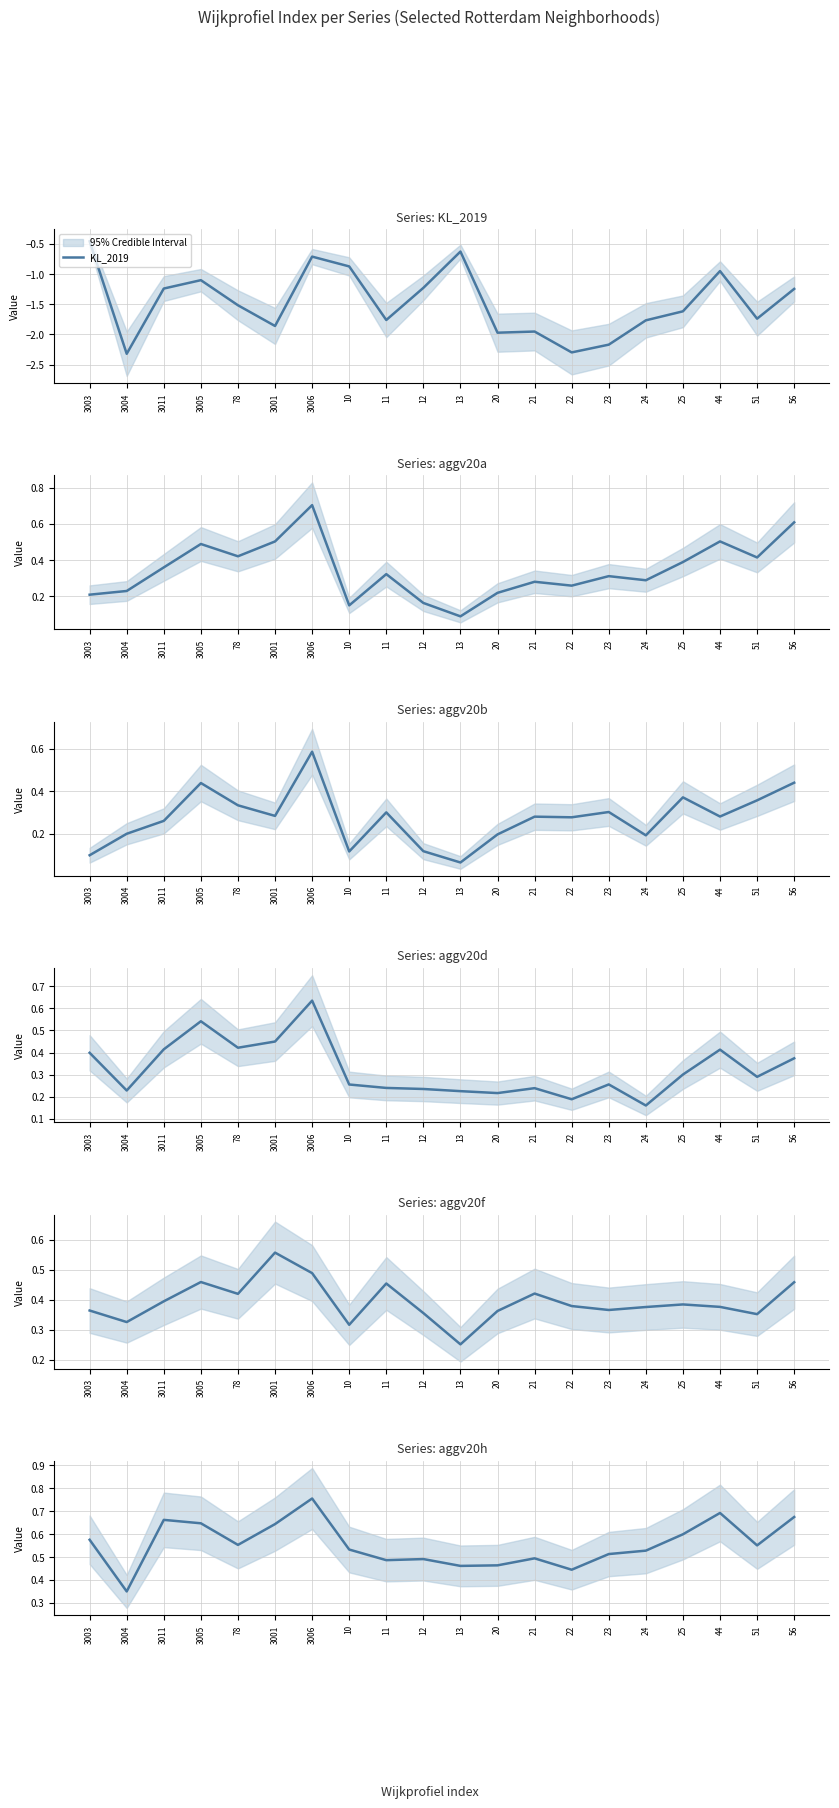

Rank the series by their maximum value, from lowest to highest.

KL_2019, aggv20f, aggv20b, aggv20d, aggv20a, aggv20h